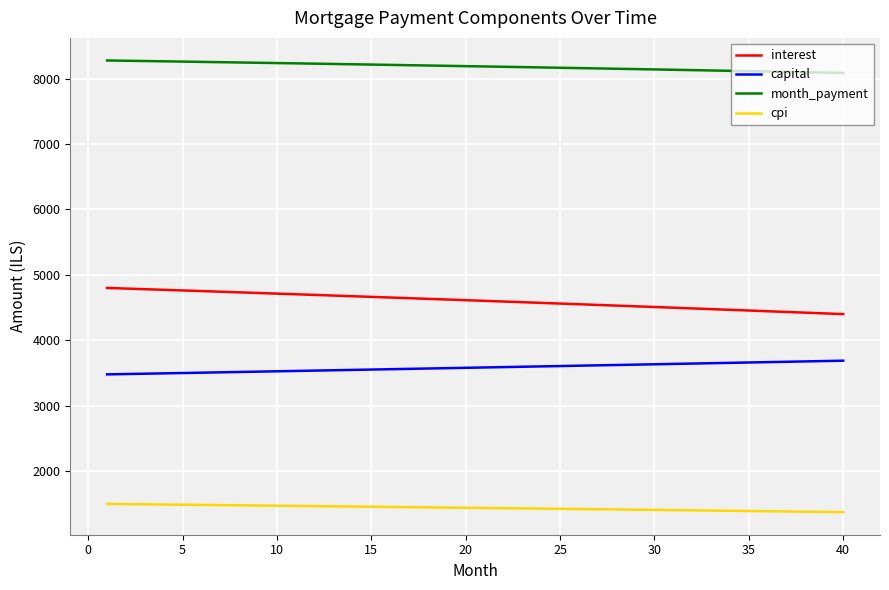

What is the difference between the maximum and minimum values in the interest series?

400.1